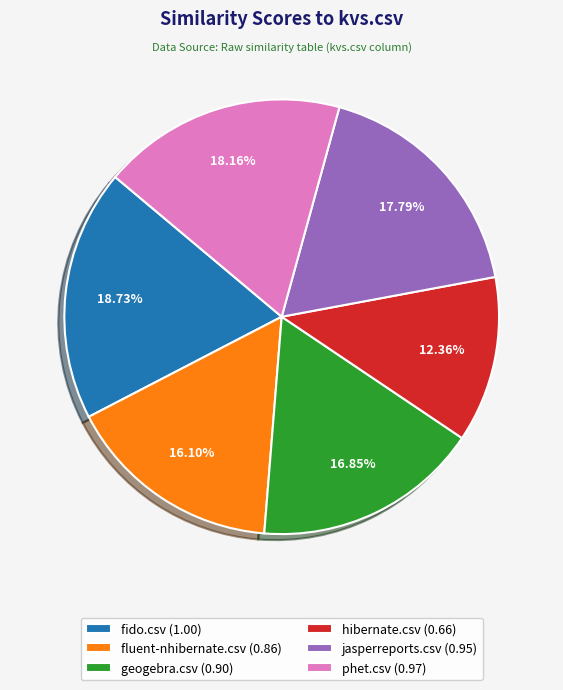

Does any single category account for the majority?

No